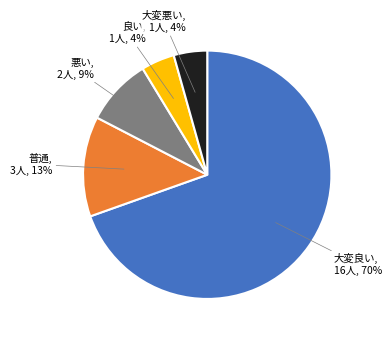

To the nearest percent, what is the average slice percentage?

20%